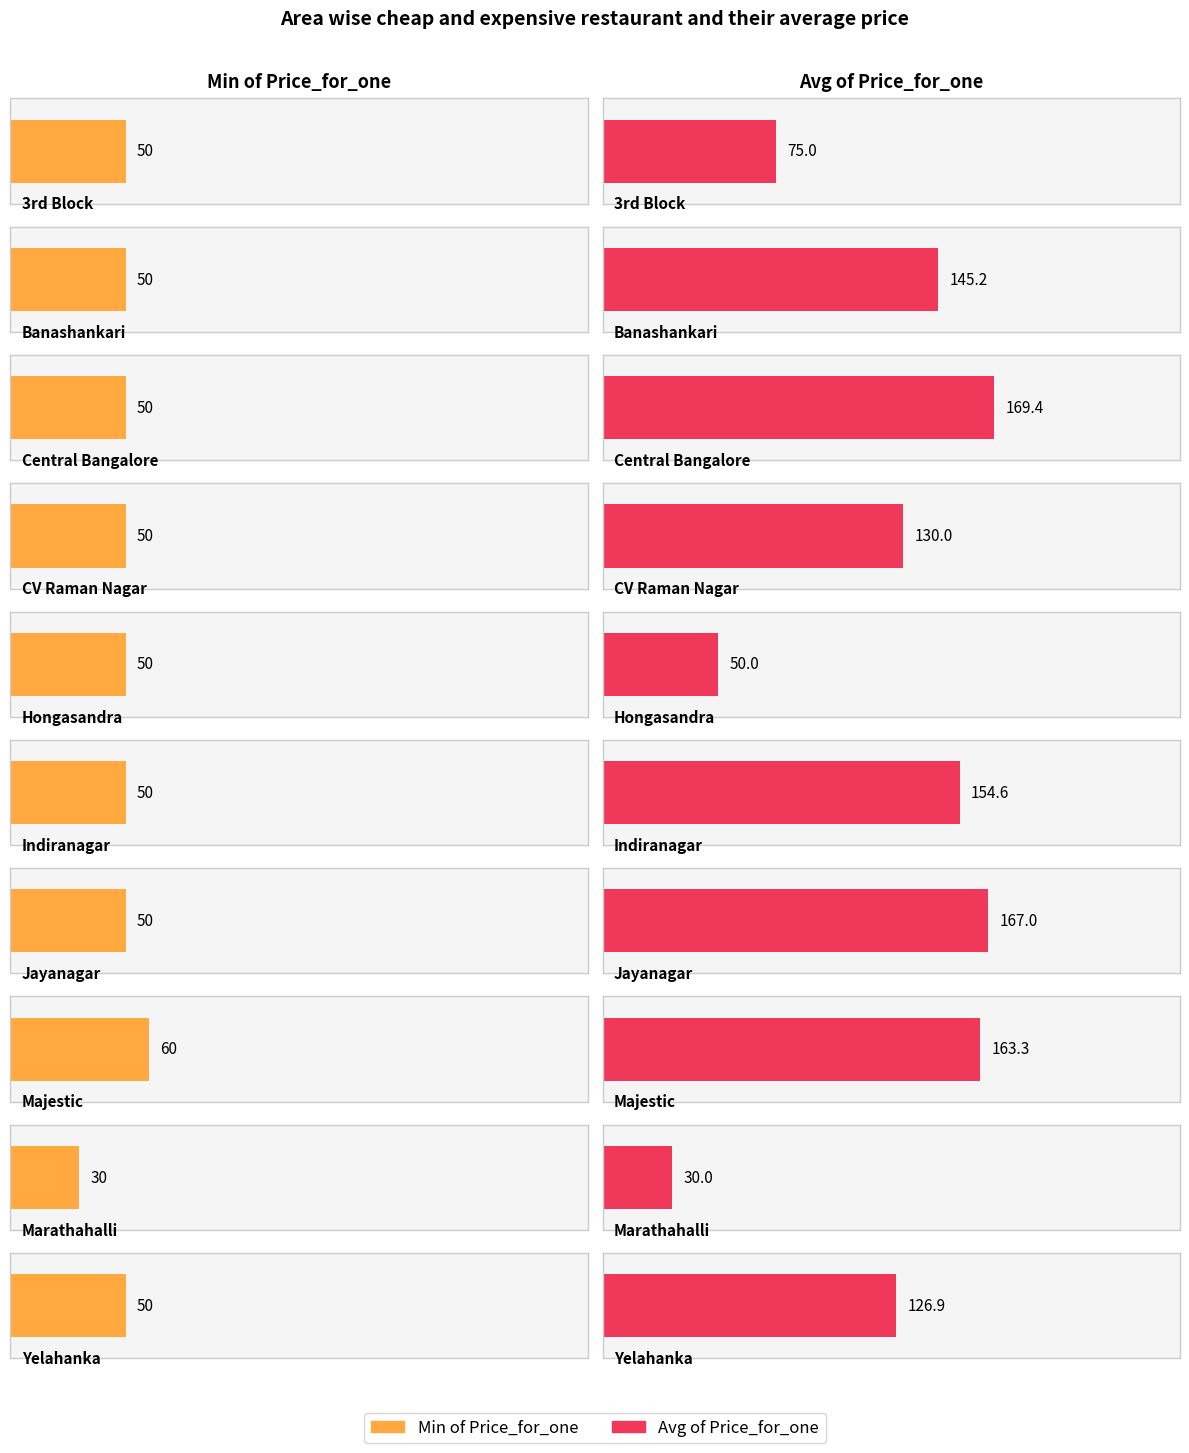

What position from the left is CV Raman Nagar?

4